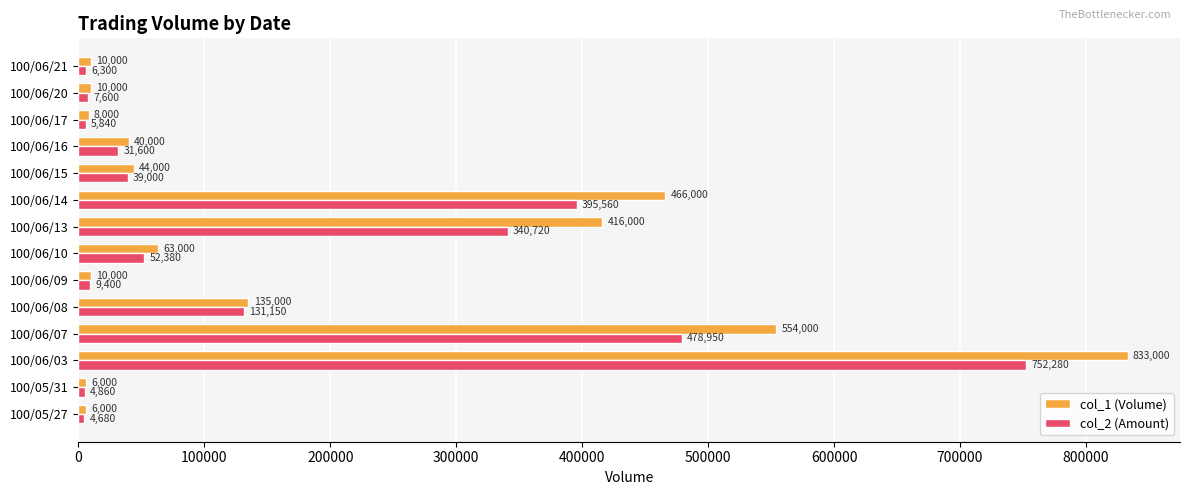

True or false: col_1 (Volume) has a value of 40000 at 100/06/16.

True